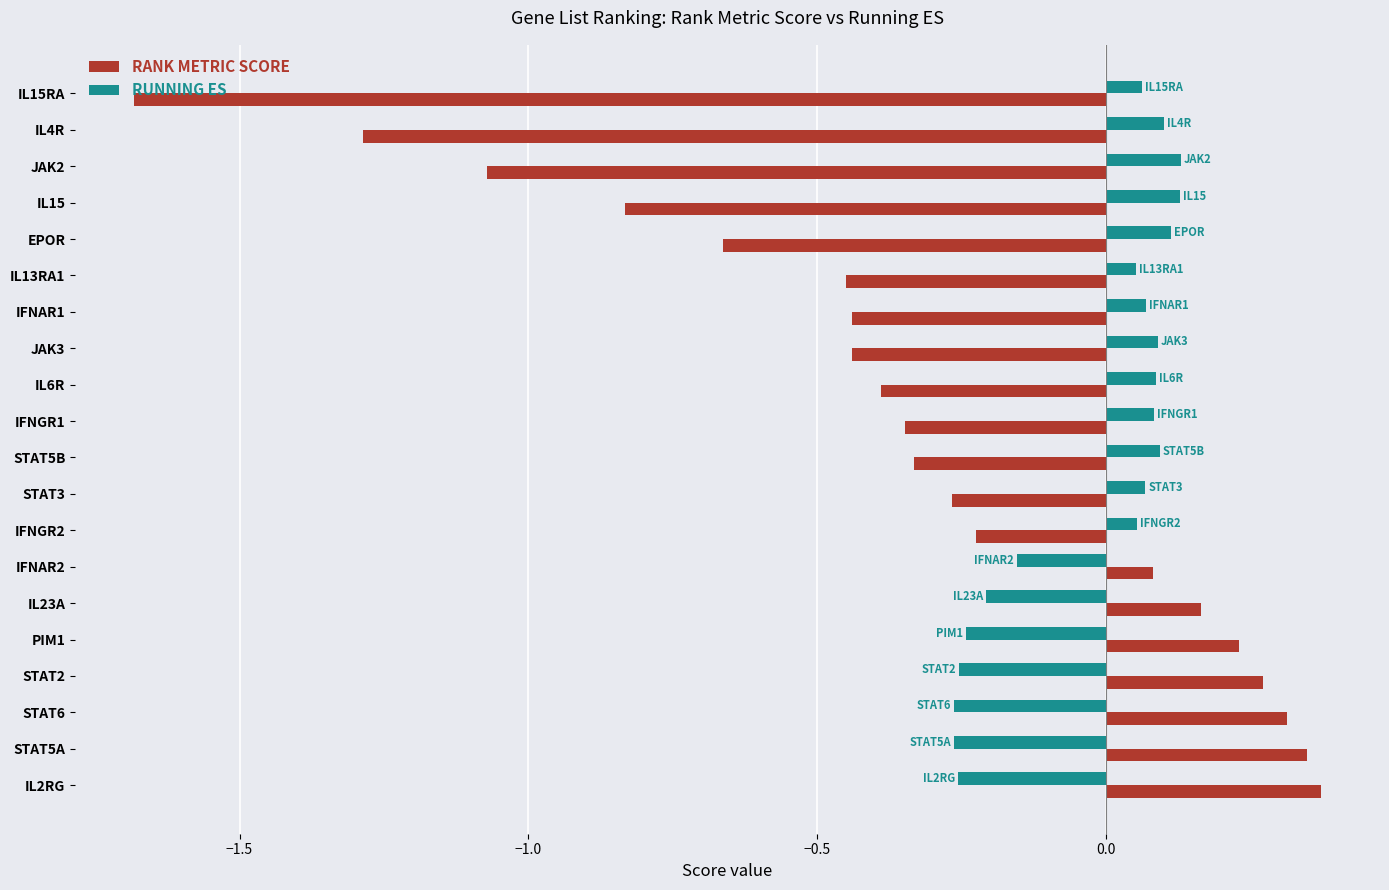

At which label is RANK METRIC SCORE closest to 0?

IFNAR2